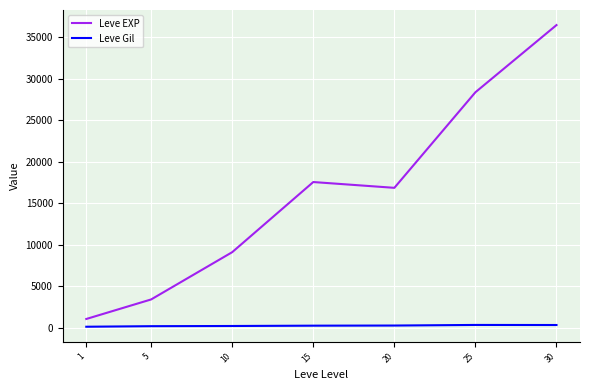

What is the difference between the Leve EXP values at 10 and 30?

27385.8